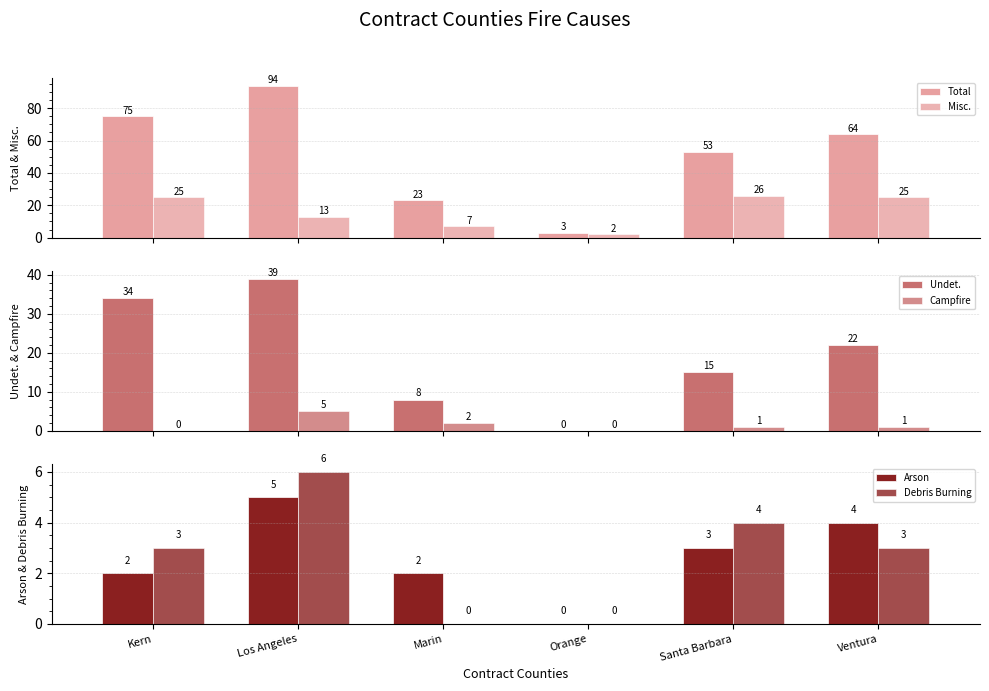

List the series in order of their peak value, highest first.

Total, Undet., Misc., Debris Burning, Campfire, Arson